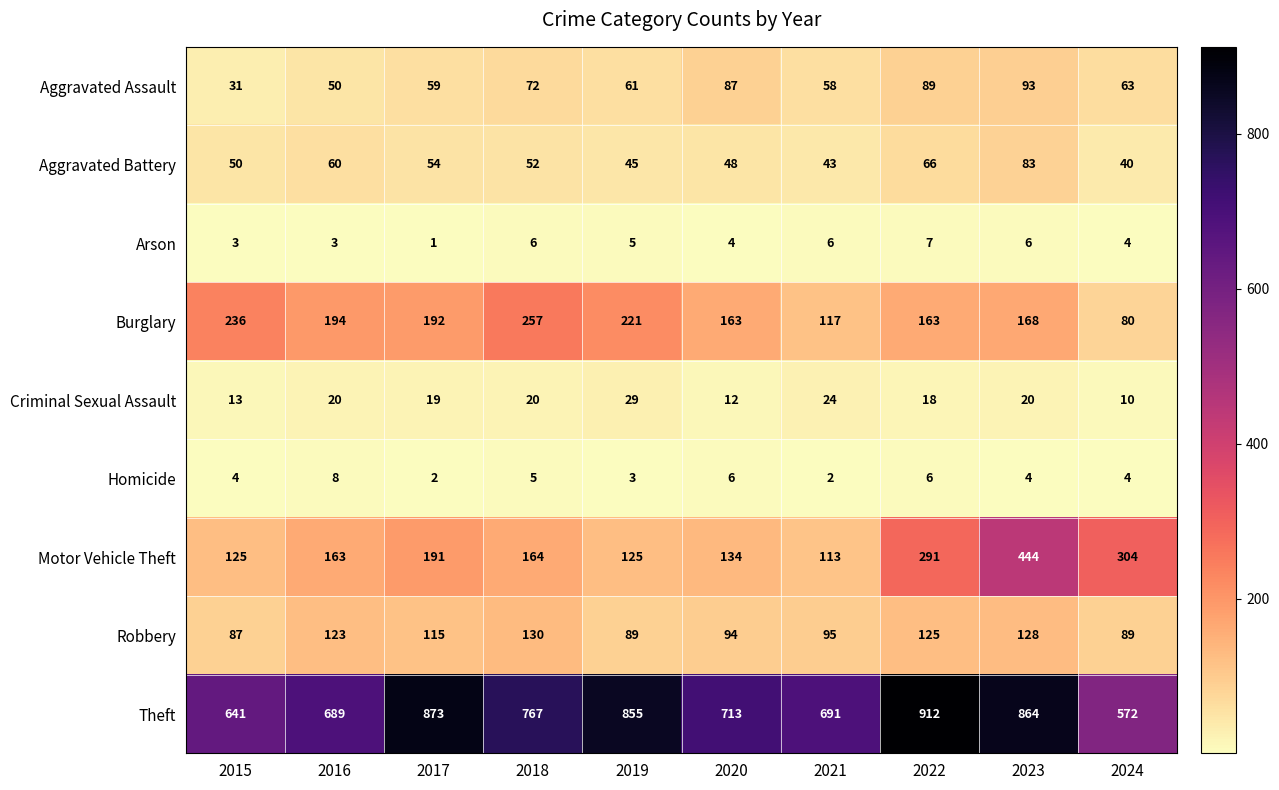

What is the difference between the Criminal Sexual Assault values at 2015 and 2019?

16